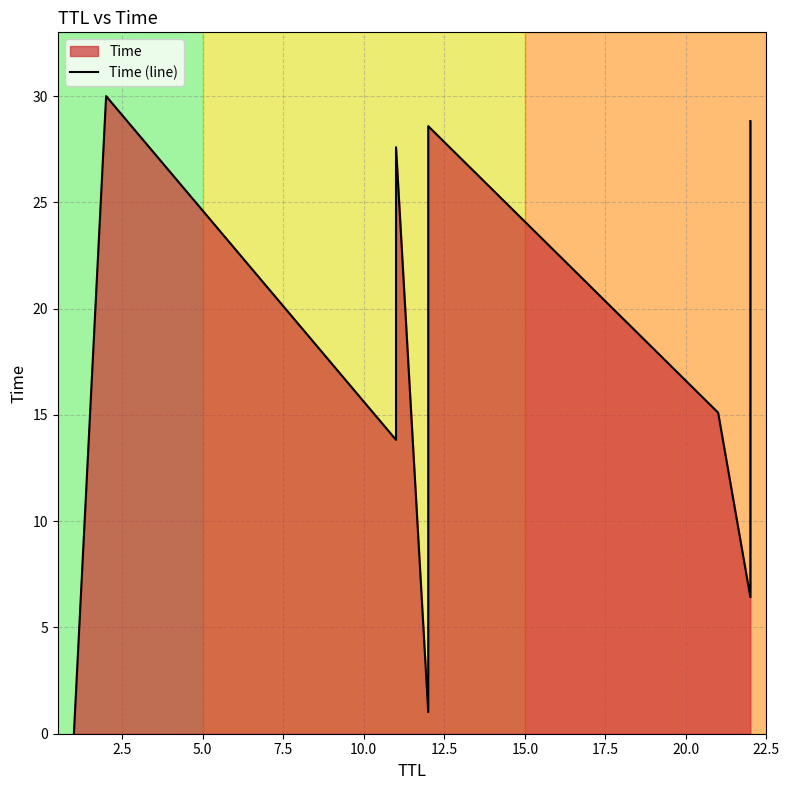

Does the chart have visible grid lines?

Yes